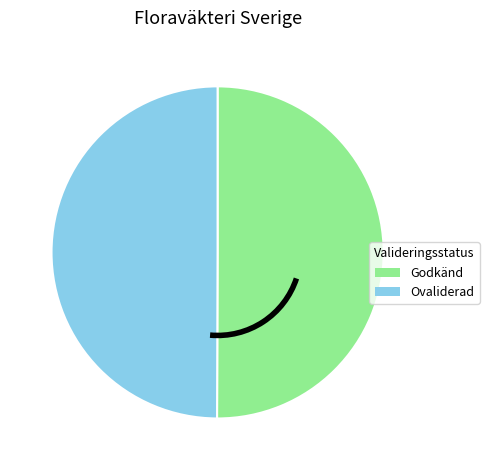

How many slices are in this pie chart?

2